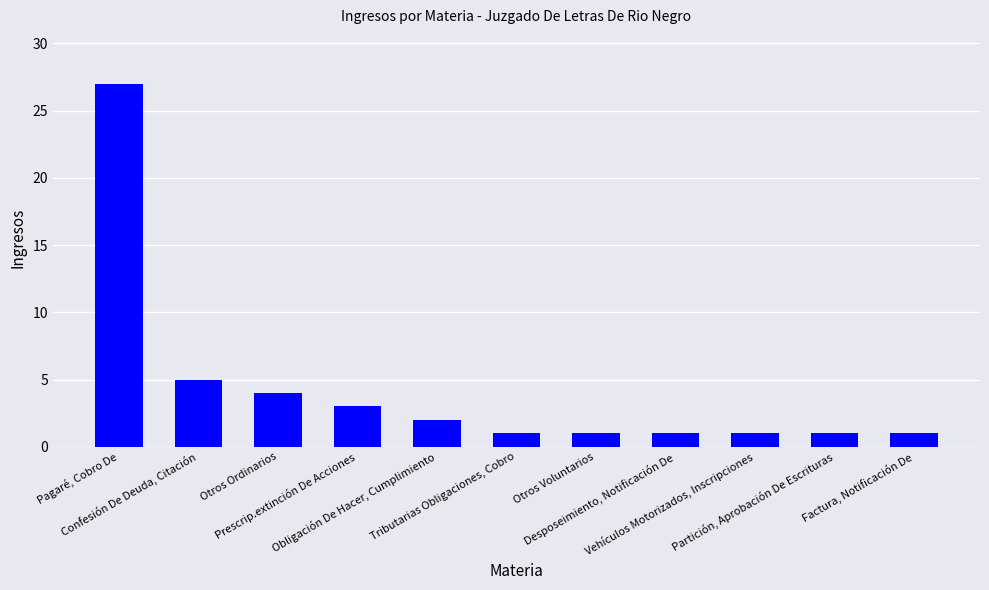

What is the value of the 9th bar from the left?

1